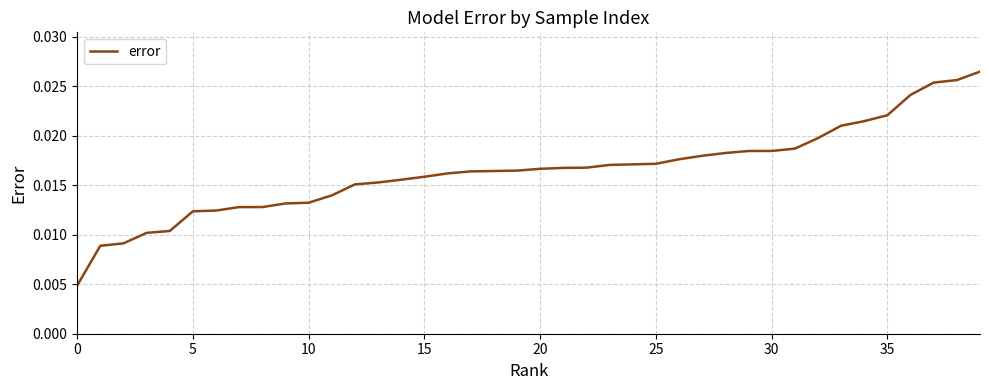

Does the chart have visible grid lines?

Yes